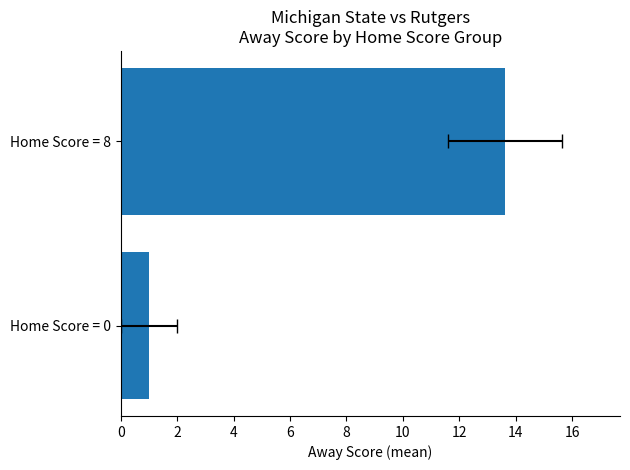

What is the sum of all values?

14.6